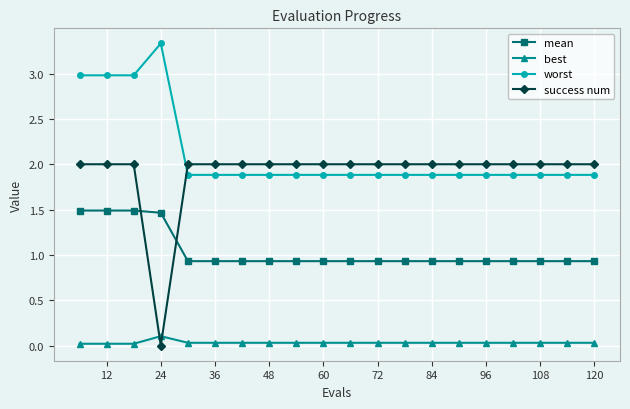

What is the sum of all success num values?

38.0